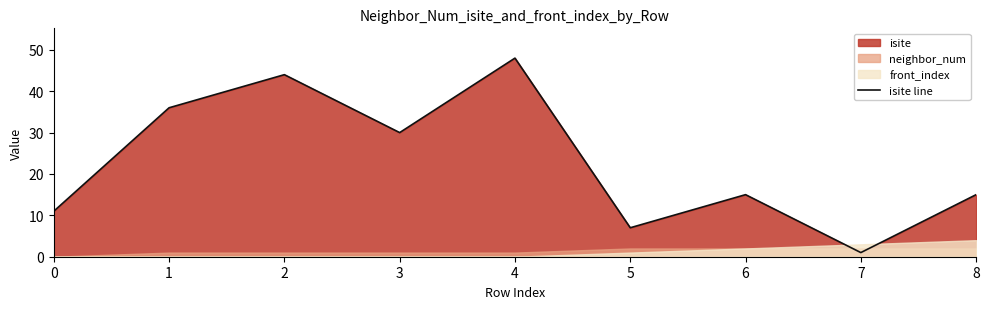

Does the chart have visible grid lines?

No